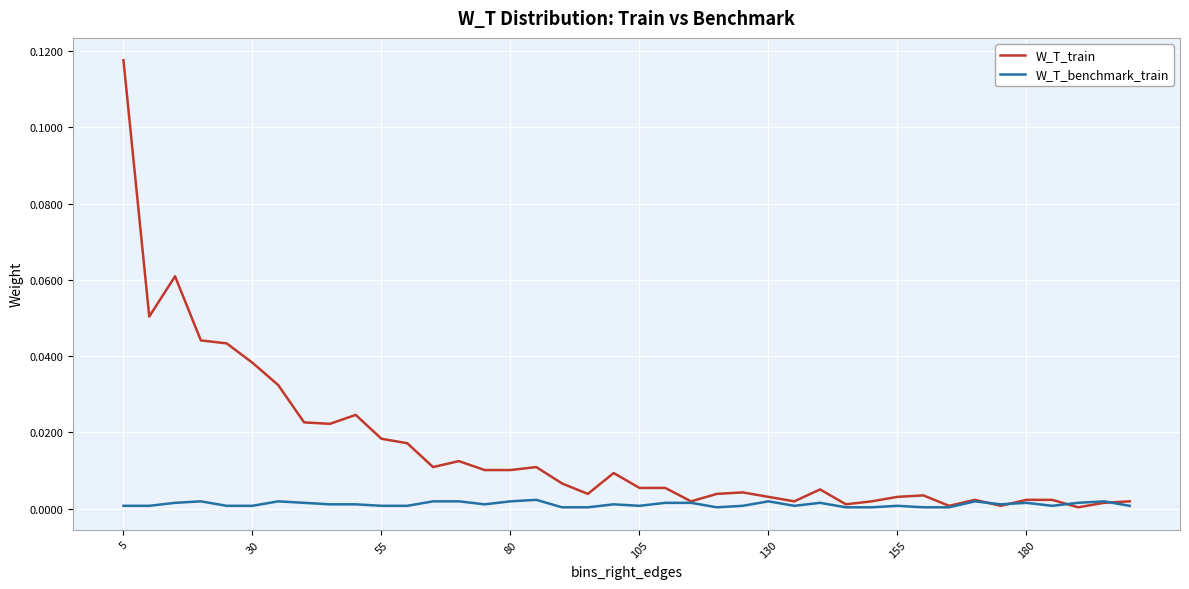

Rank the series by their average value, from highest to lowest.

W_T_train, W_T_benchmark_train